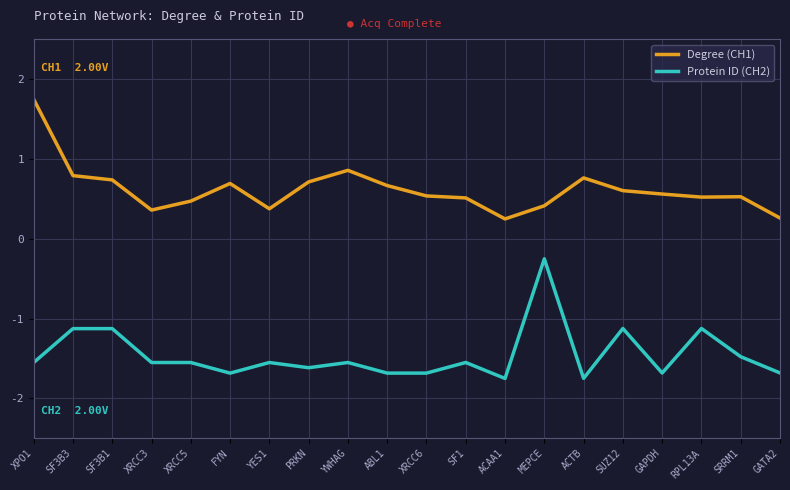

True or false: Degree (CH1) has more than 0 interior local peaks.

True